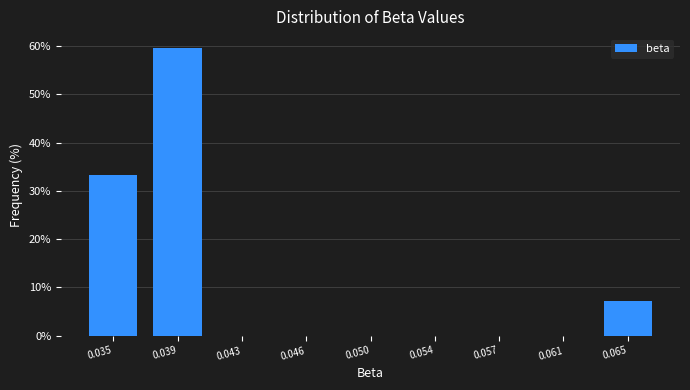

Reading left to right, list all the values displayed in this chart.

0.035=33.3	0.039=59.5	0.043=0.0	0.046=0.0	0.050=0.0	0.054=0.0	0.057=0.0	0.061=0.0	0.065=7.1